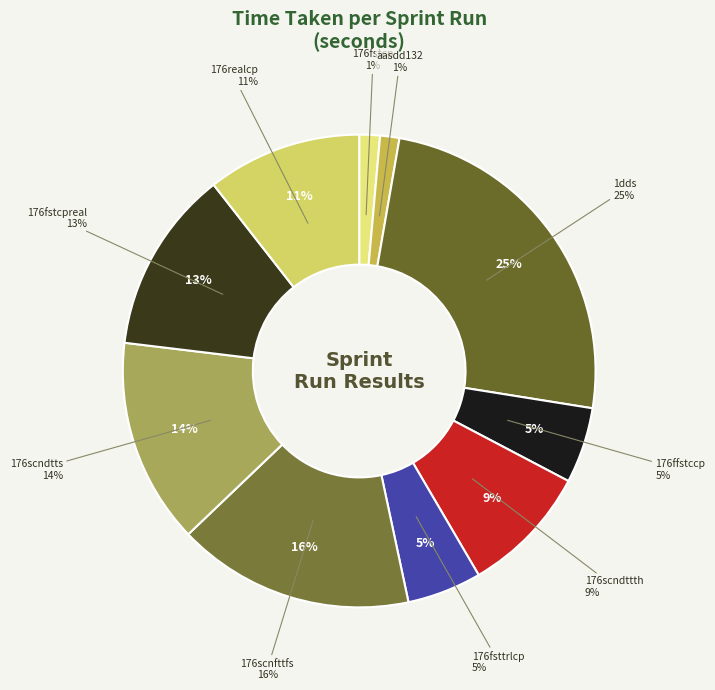

Is there any slice that represents more than half of the pie?

No